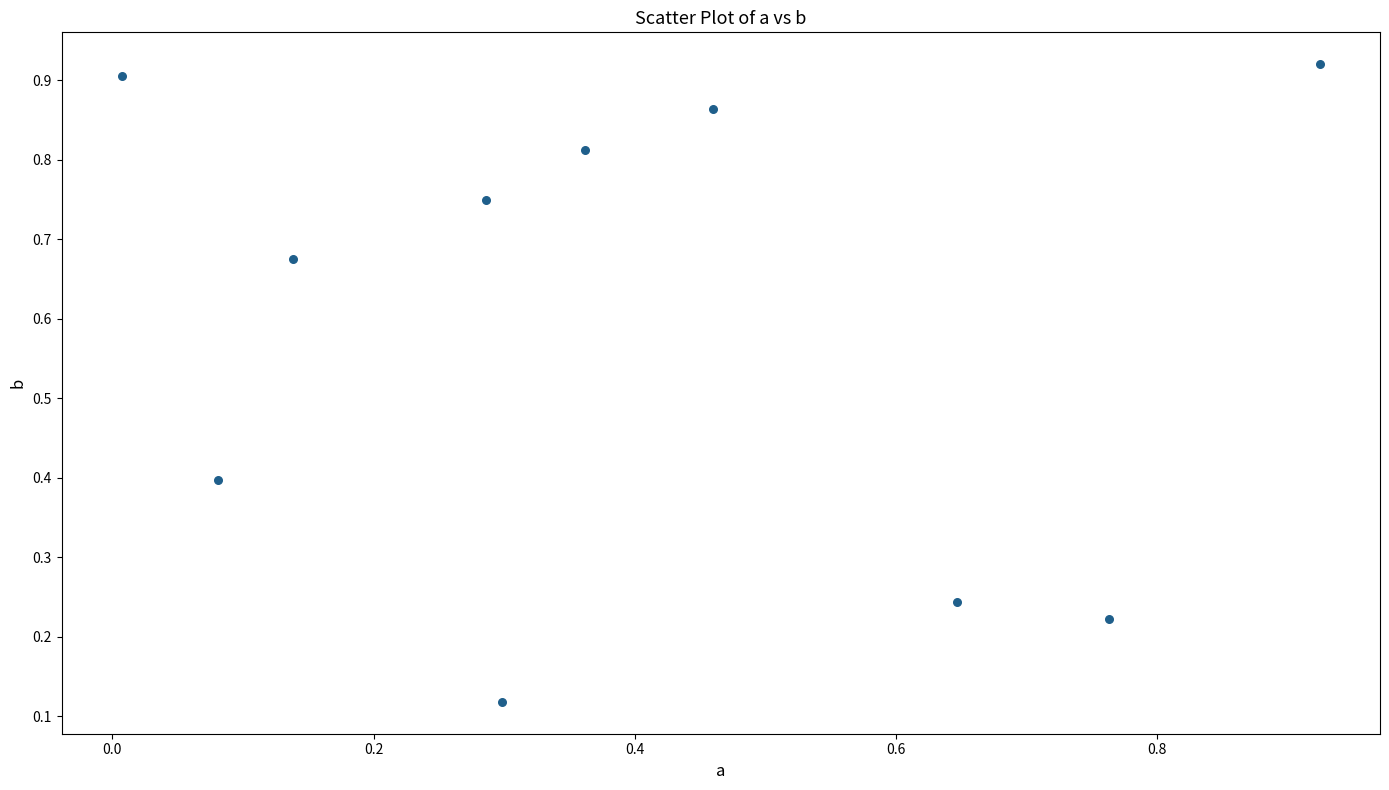

What is the average X value?

0.4